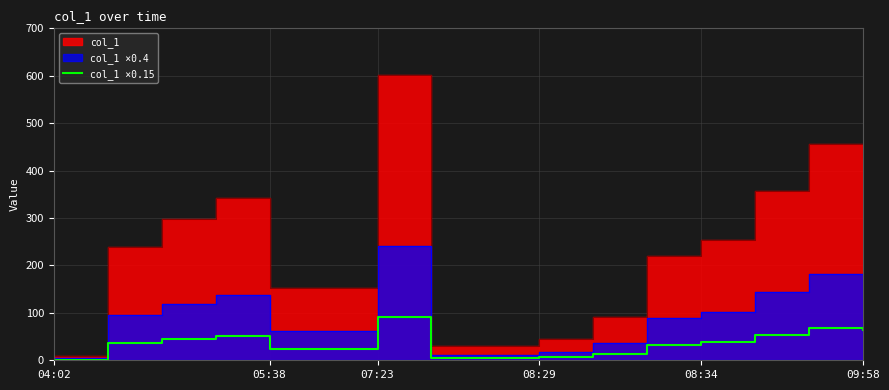

Which category has the highest value in the col_1 ×0.15 series?

07:23